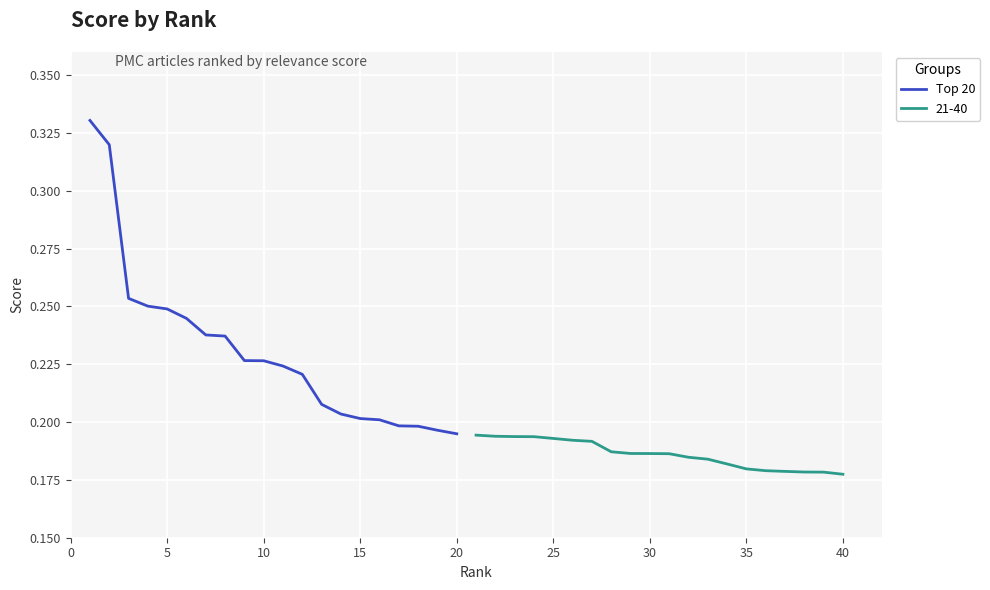

The value at 25 is 0.2. True or false?

True